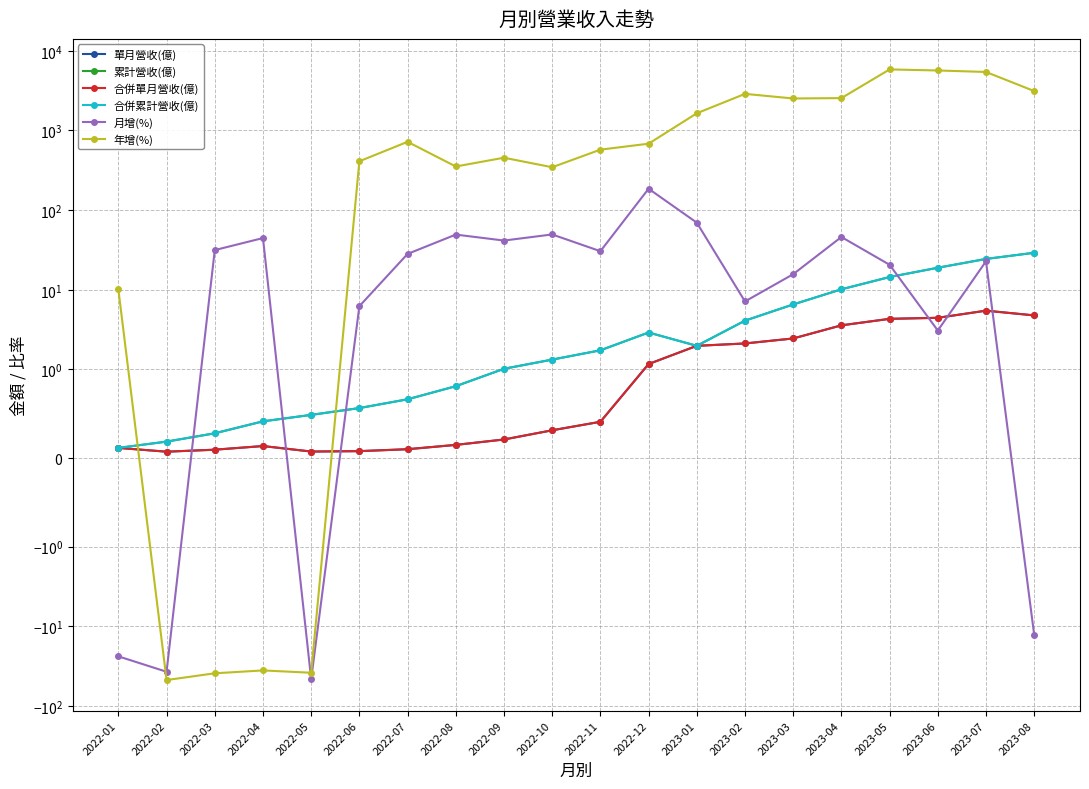

Rank the categories by 單月營收(億) value from lowest to highest.

2022-02, 2022-05, 2022-06, 2022-03, 2022-07, 2022-01, 2022-04, 2022-08, 2022-09, 2022-10, 2022-11, 2022-12, 2023-01, 2023-02, 2023-03, 2023-04, 2023-05, 2023-06, 2023-08, 2023-07